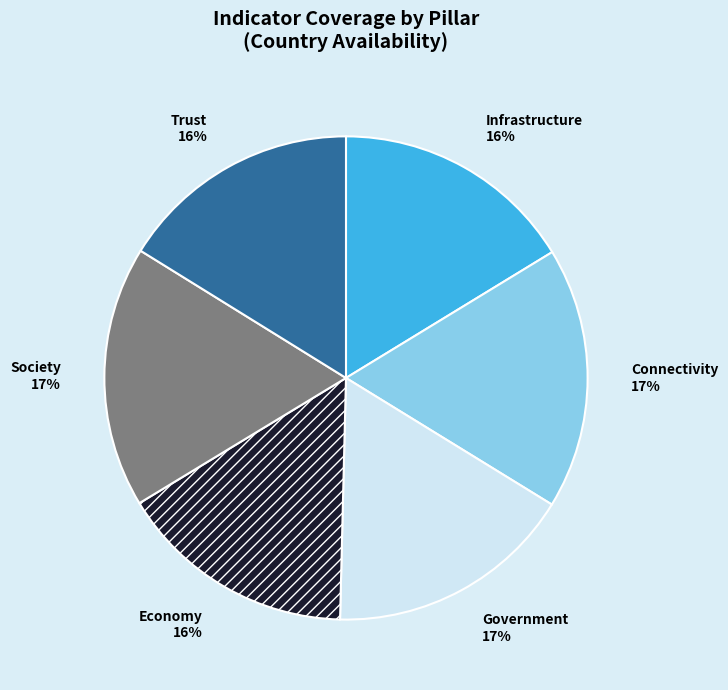

To the nearest percent, what is the average slice percentage?

17%